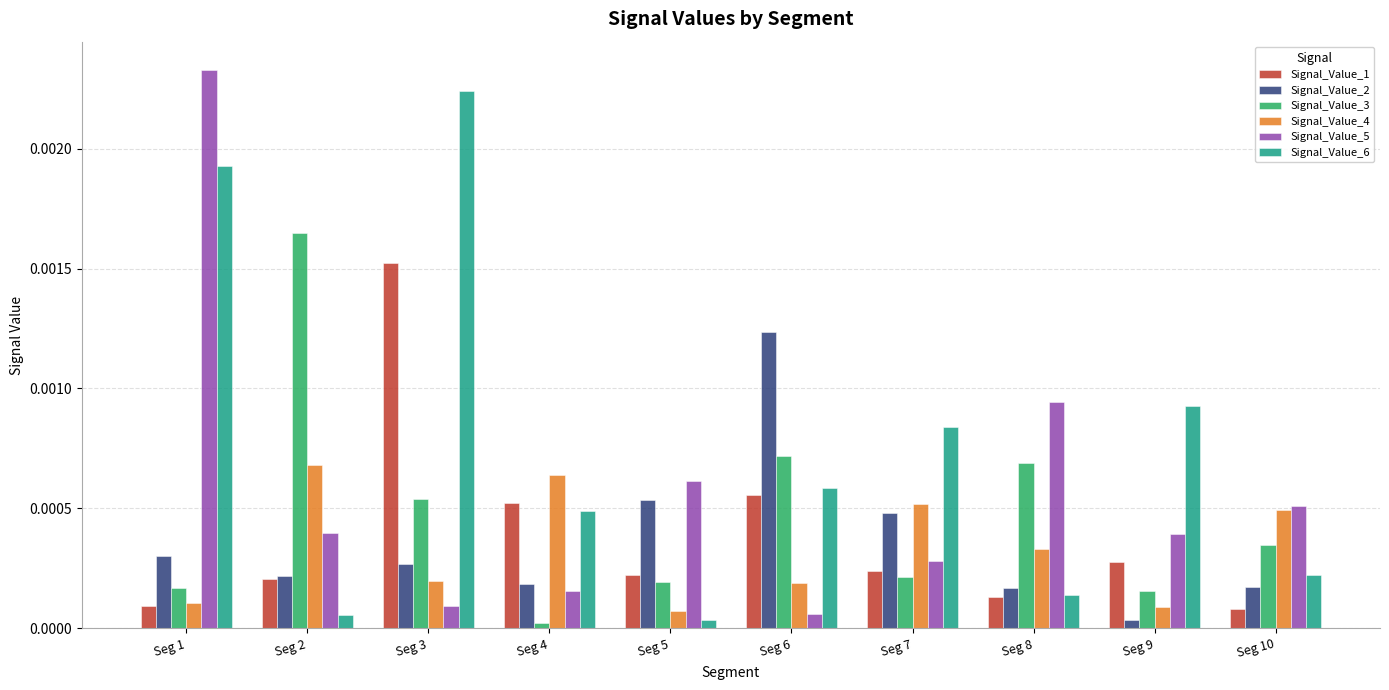

Count the number of categories in the chart.

10